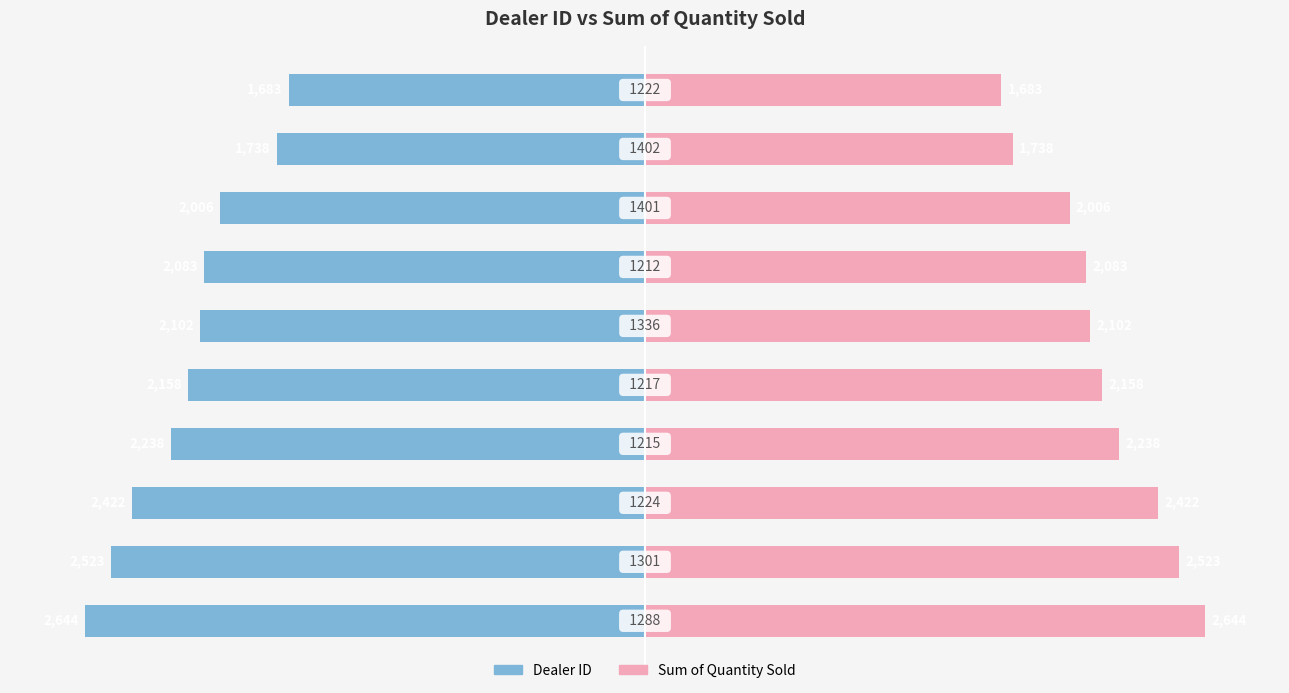

True or false: Dealer ID has a value of -1683 at 9.

True